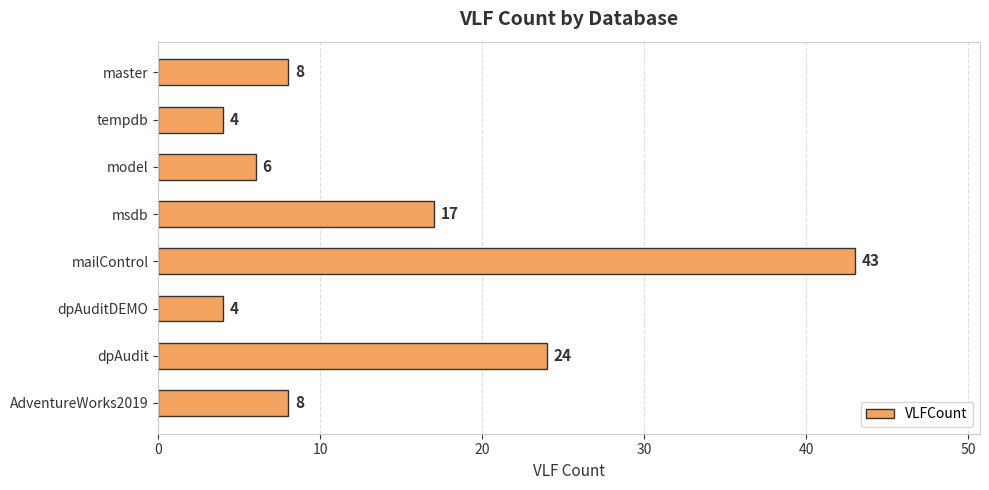

What is the change in value from master to mailControl?

+35